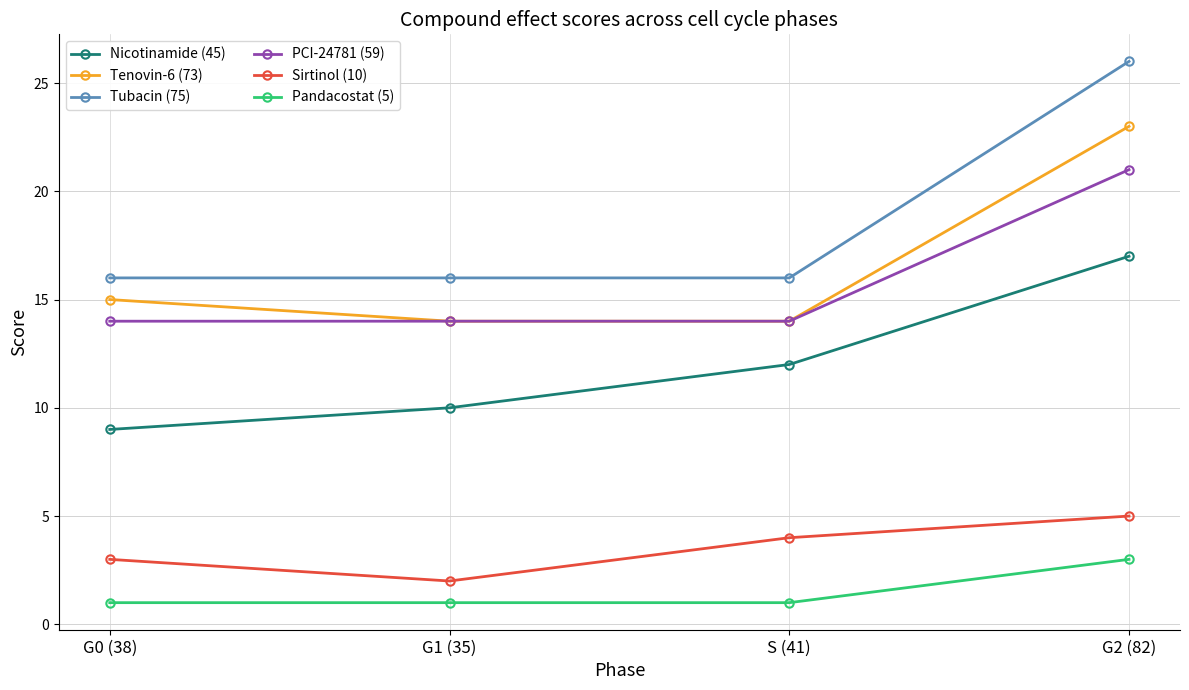

Which series has the largest total across all categories?

Tubacin (75)